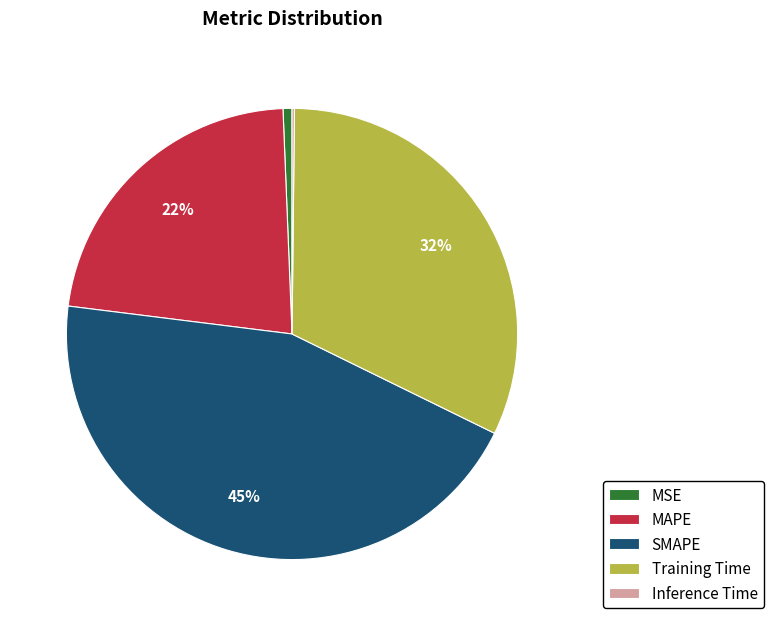

True or false: Training Time accounts for 32% of the total.

True